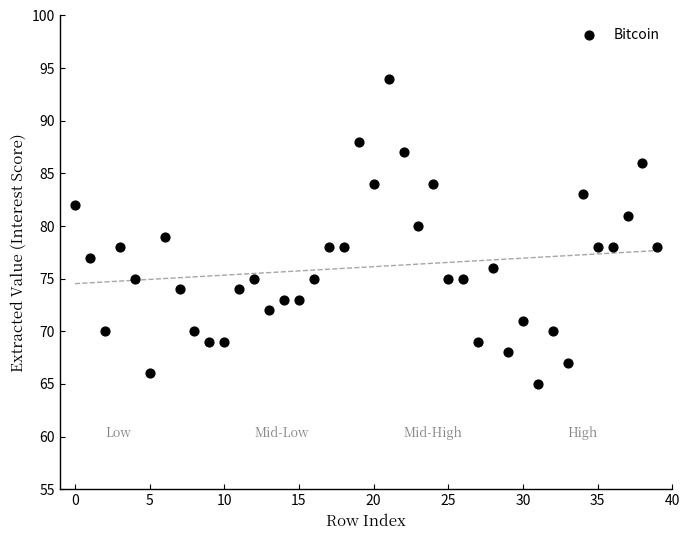

What is the range of Y values (max minus min)?

29